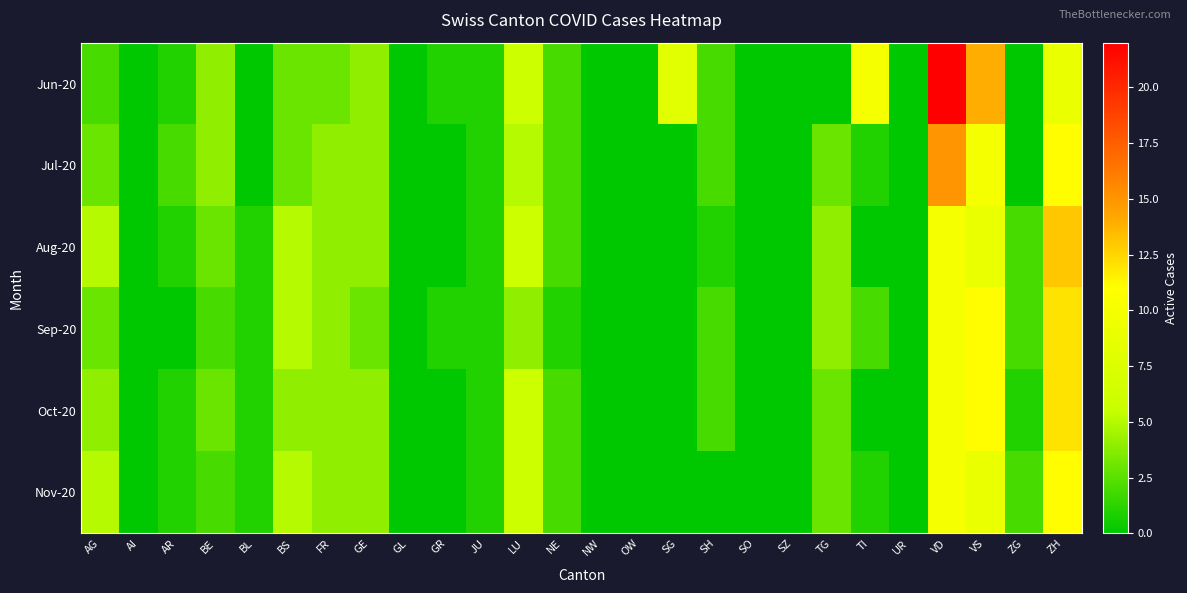

What is the spread (max minus min) of values at AG?

3